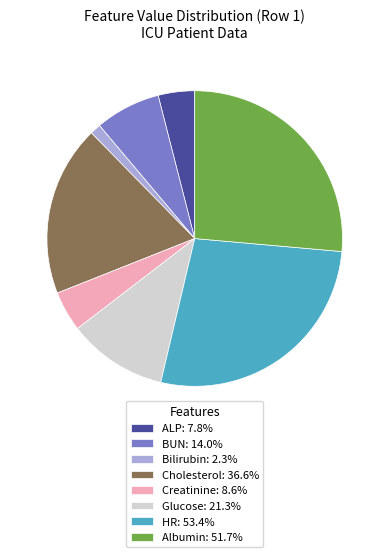

Approximately how many times larger is the value at HR: 53.4% compared to Creatinine: 8.6%?

6.2